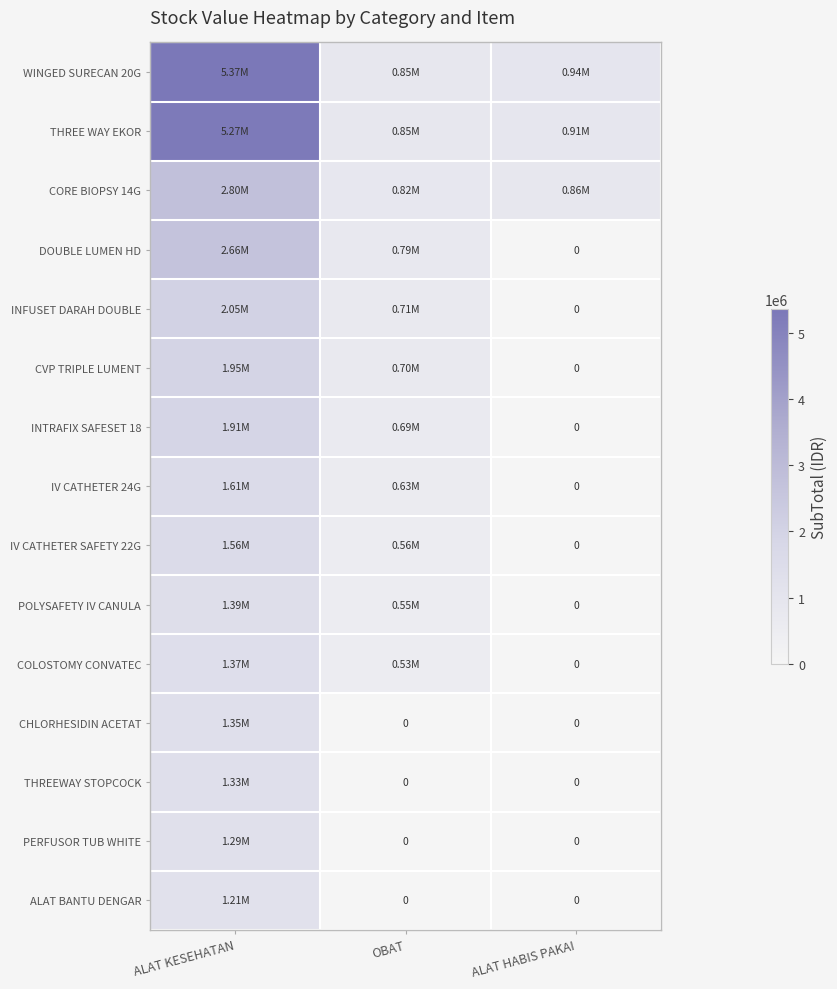

Where does the COLOSTOMY CONVATEC series first go above 531300?

ALAT KESEHATAN